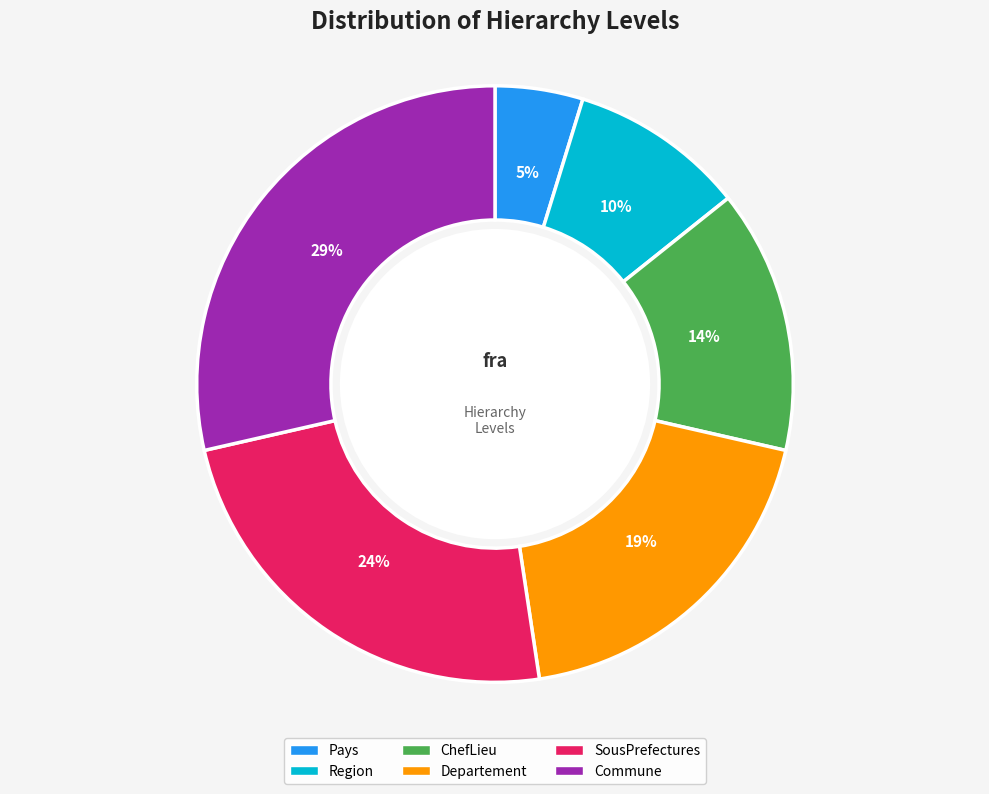

To the nearest percent, what is the difference between the Commune and Departement slice percentages?

10%